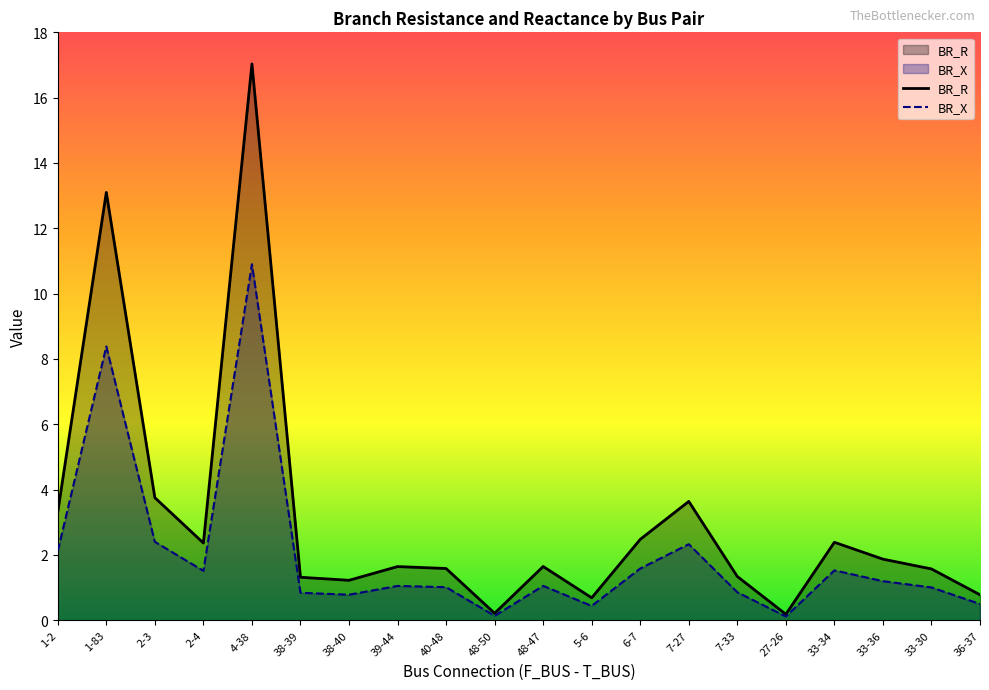

Reading right to left, extract all data points from this chart.

BR_R: 0.8	1.6	1.9	2.4	0.2	1.3	3.6	2.5	0.7	1.6	0.2	1.6	1.6	1.2	1.3	17.0	2.4	3.8	13.1	3.3
BR_X: 0.5	1.0	1.2	1.5	0.1	0.9	2.3	1.6	0.4	1.1	0.1	1.0	1.1	0.8	0.8	10.9	1.5	2.4	8.4	2.1